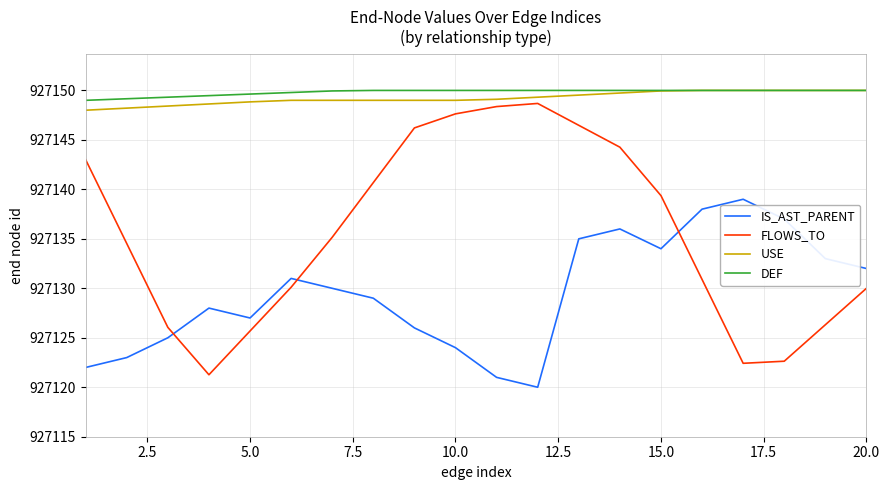

Which series has the widest spread of values?

FLOWS_TO